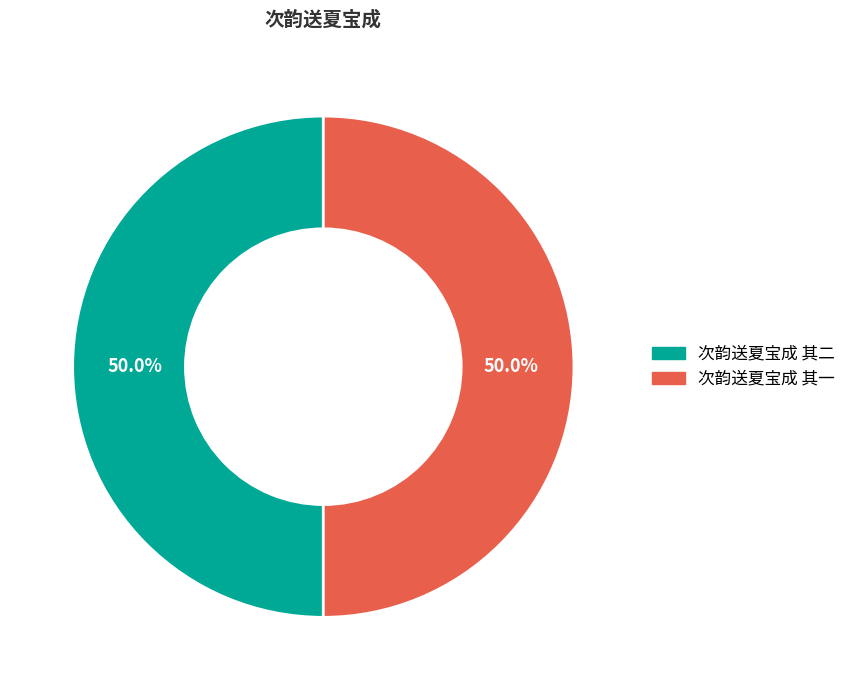

Is the sum of 次韵送夏宝成 其二 and 次韵送夏宝成 其一 greater than half?

Yes